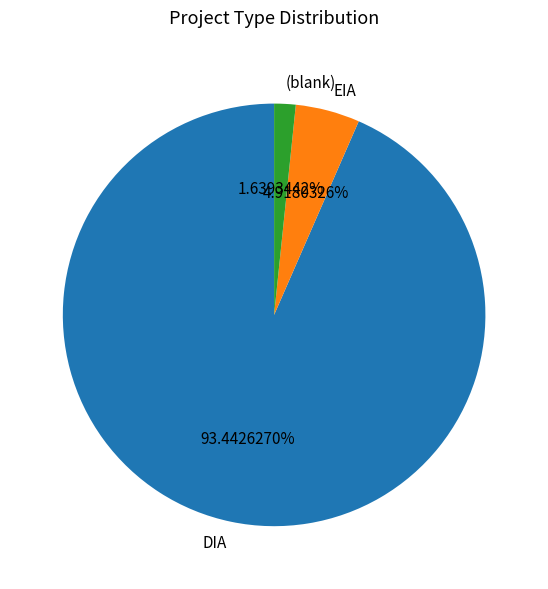

Which has a higher value, (blank) or DIA?

DIA